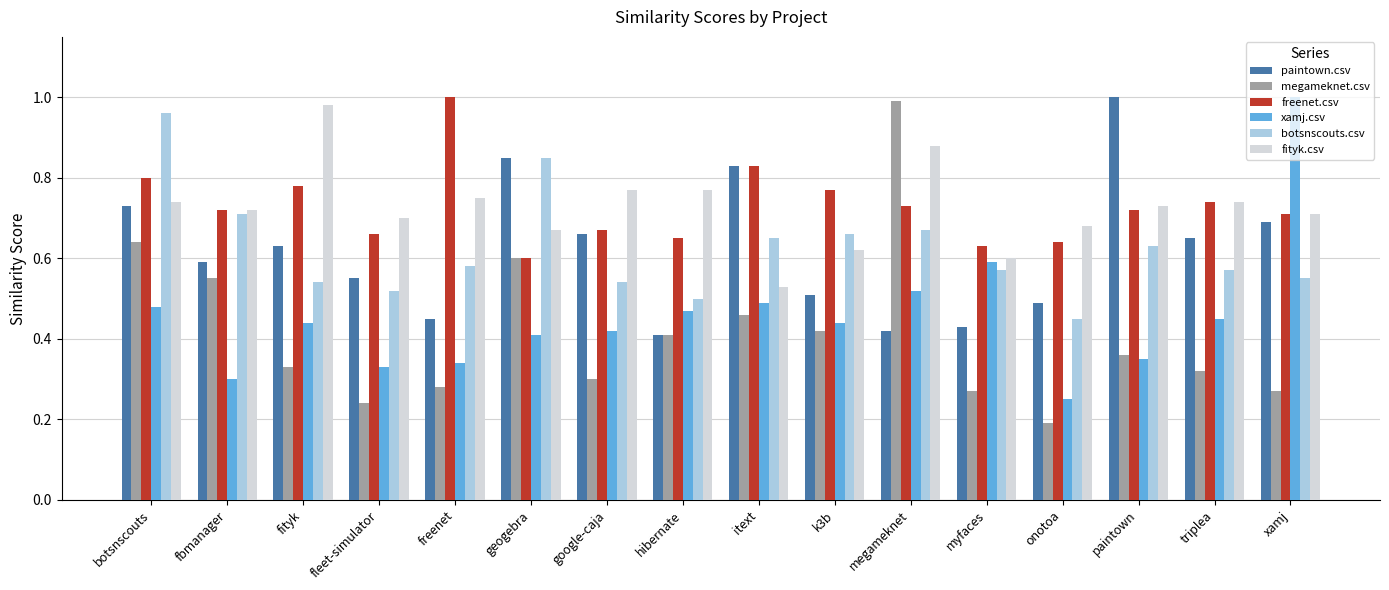

What are all the series names shown in the legend?

paintown.csv, megameknet.csv, freenet.csv, xamj.csv, botsnscouts.csv, fityk.csv